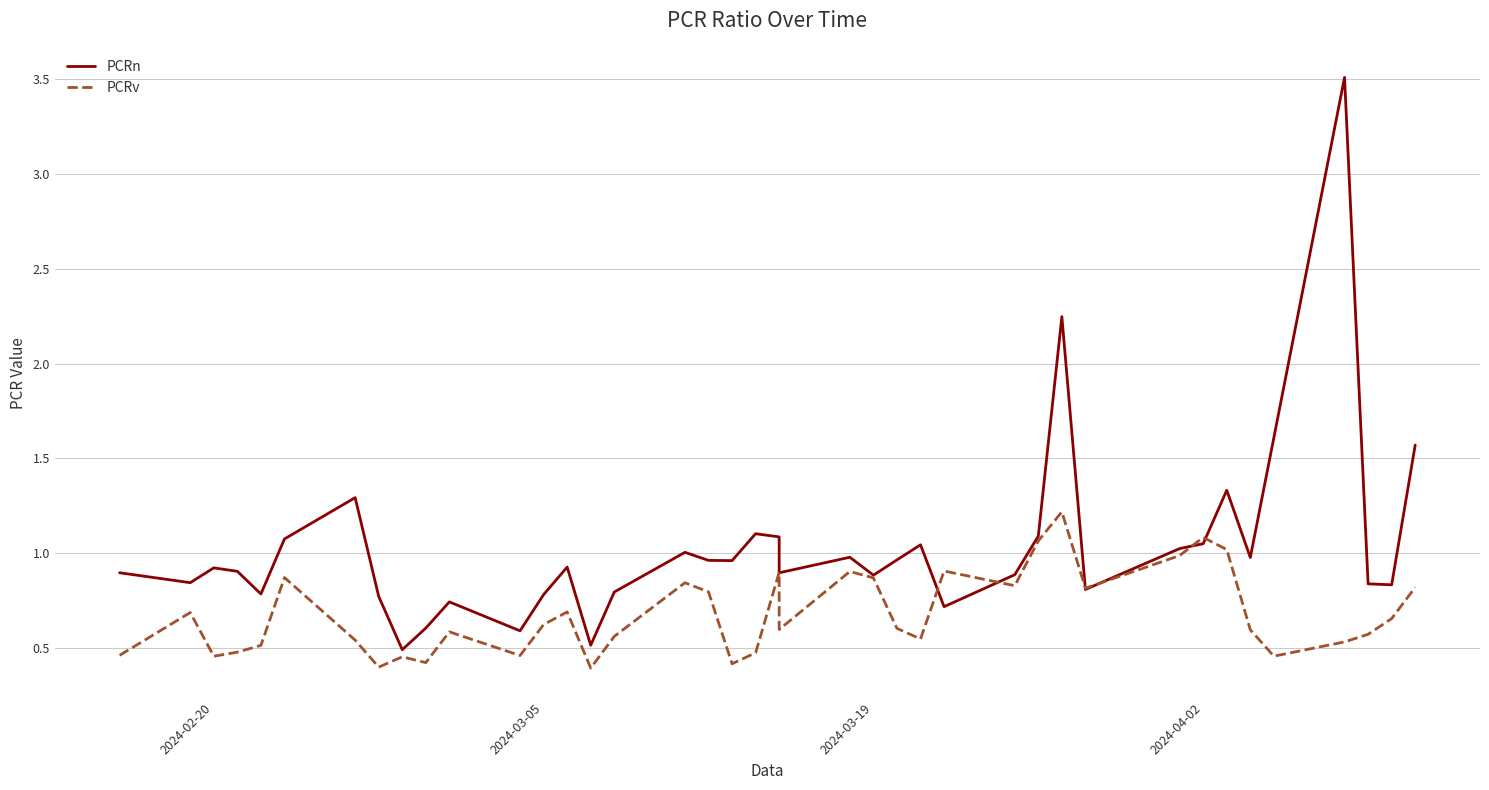

True or false: PCRn and PCRv intersect in this chart.

True